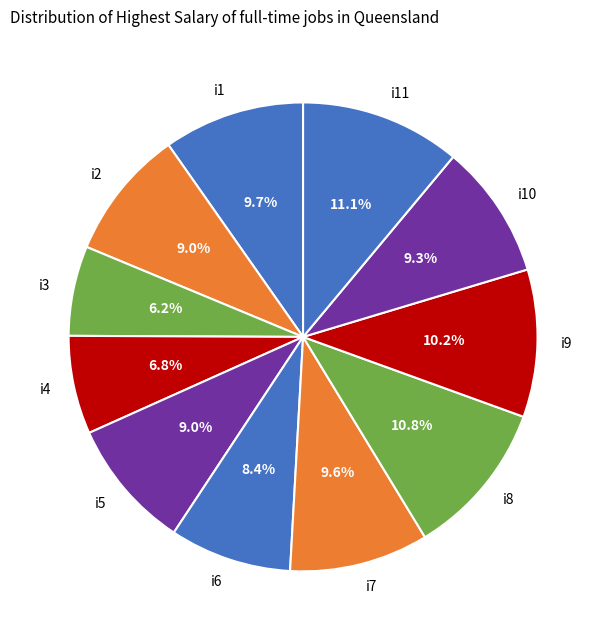

Which category has the smallest portion of the pie?

i3